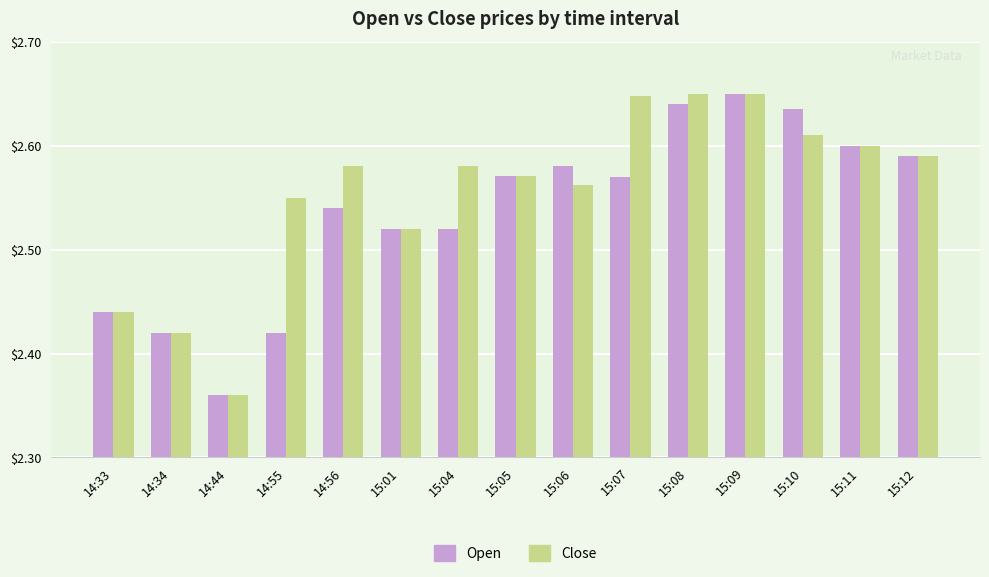

Which series changed the most between 14:34 and 15:06?

Open